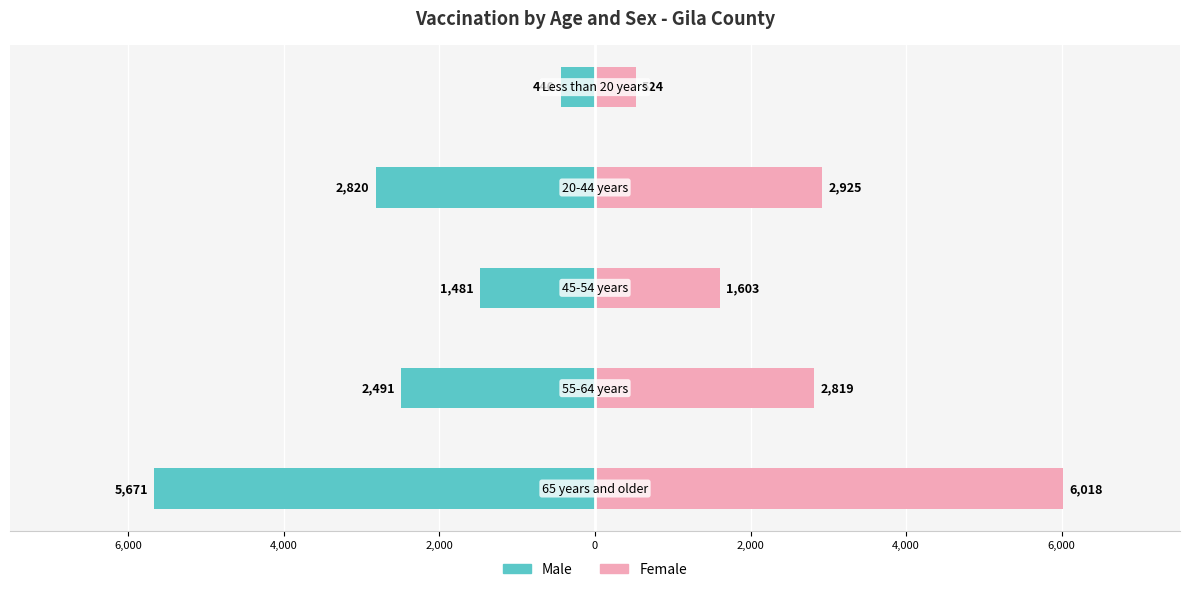

How many bars are there in each group?

2